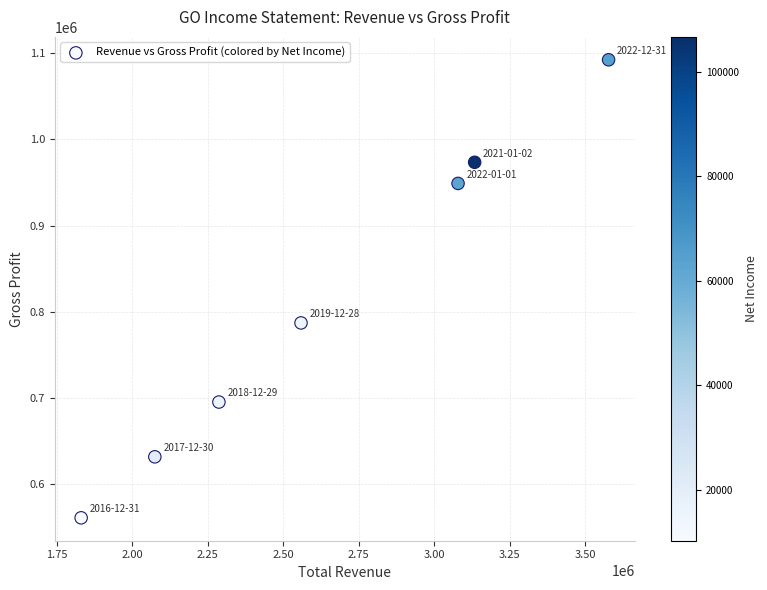

What is the average X value?

2649514